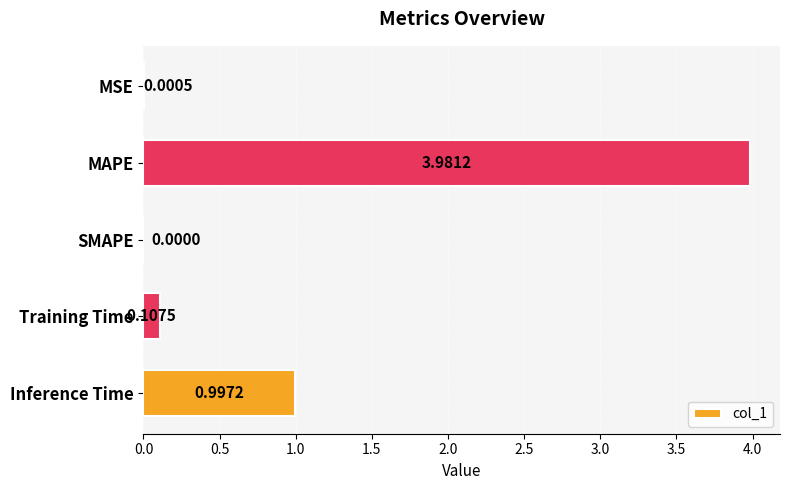

Which has a higher value, SMAPE or Inference Time?

Inference Time